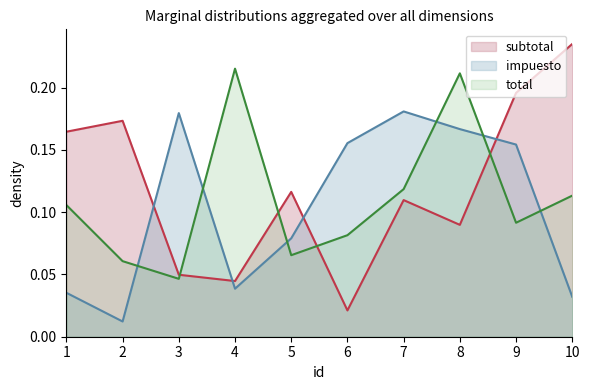

How many series are shown in this chart?

3